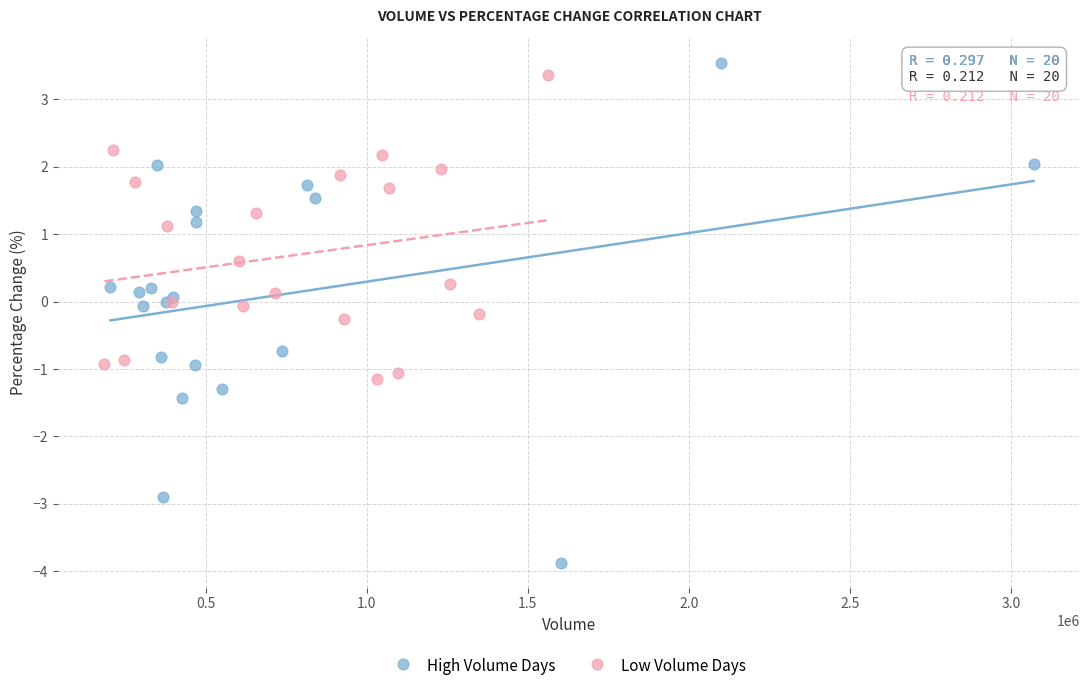

Which series contains the lowest Y value?

High Volume Days